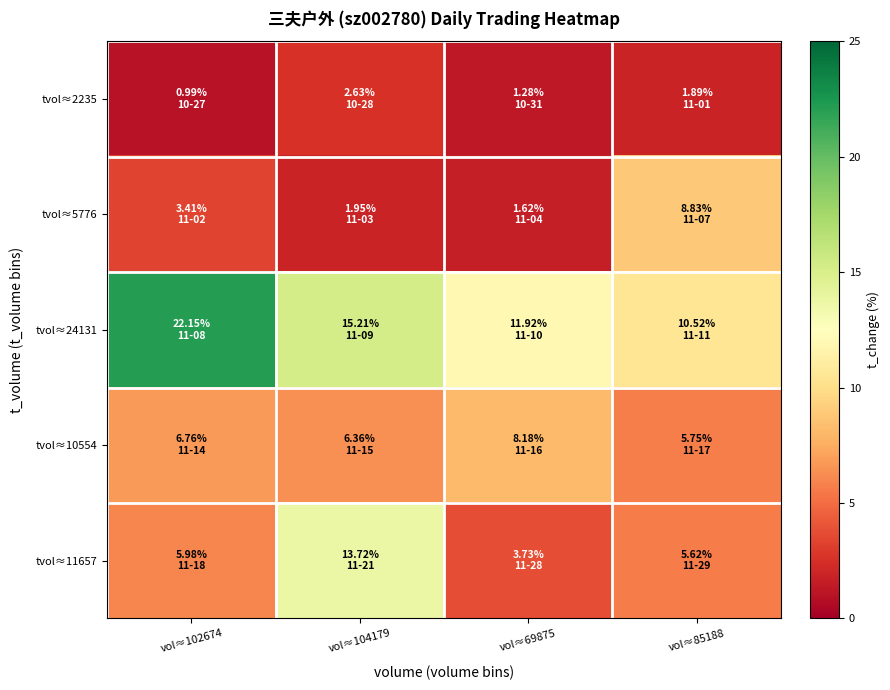

What is the total value across all series at vol≈69875?

26.7